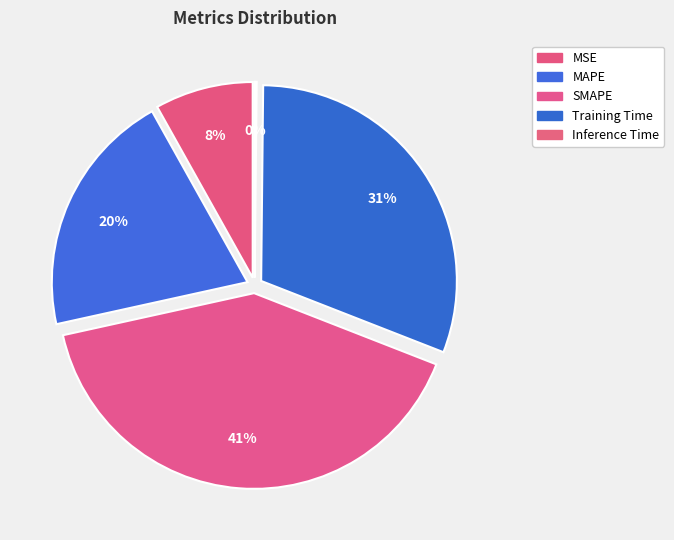

What percentage is the Training Time slice, to the nearest percent?

31%